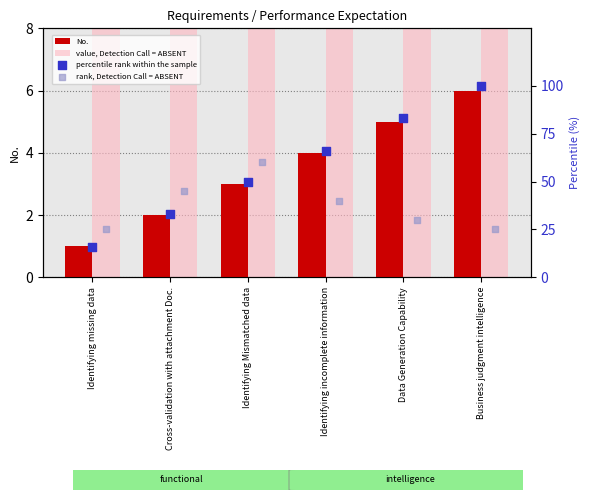

What is the total value across all series at Identifying missing data?

70